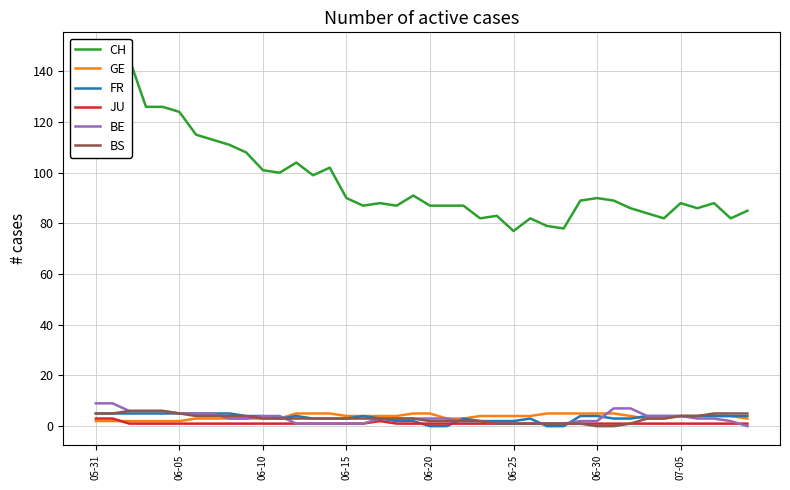

What is the value of the FR point at the 40th from the left?

4